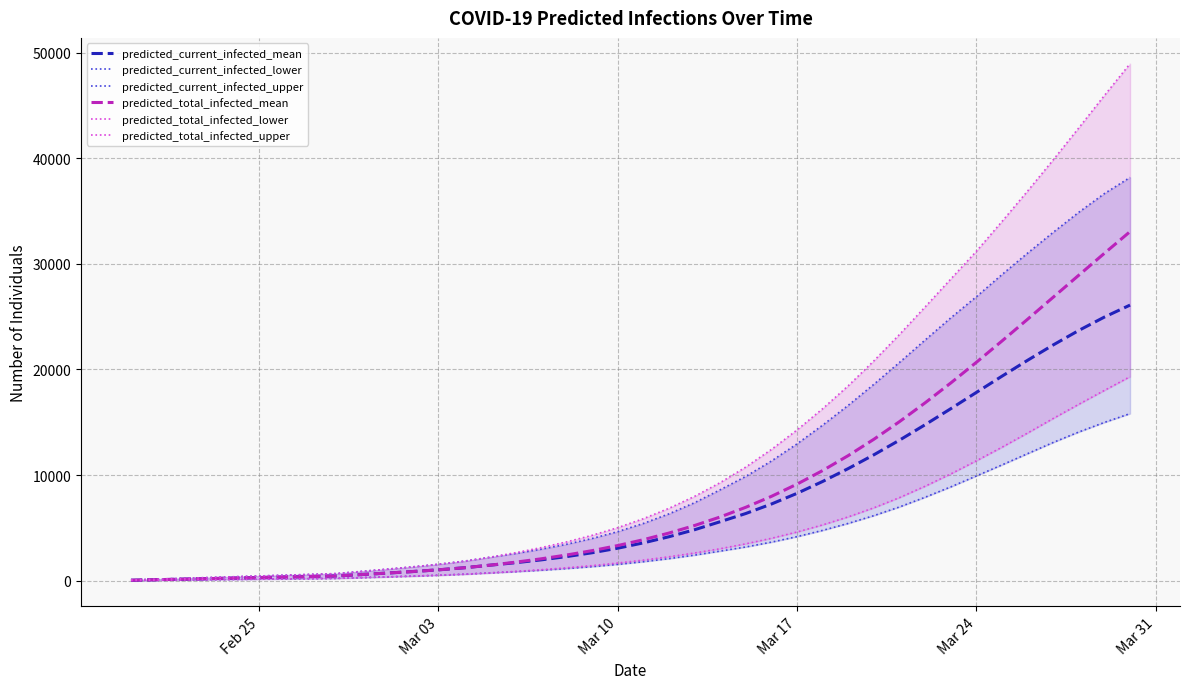

At how many categories does at least one series exceed 28724?

7